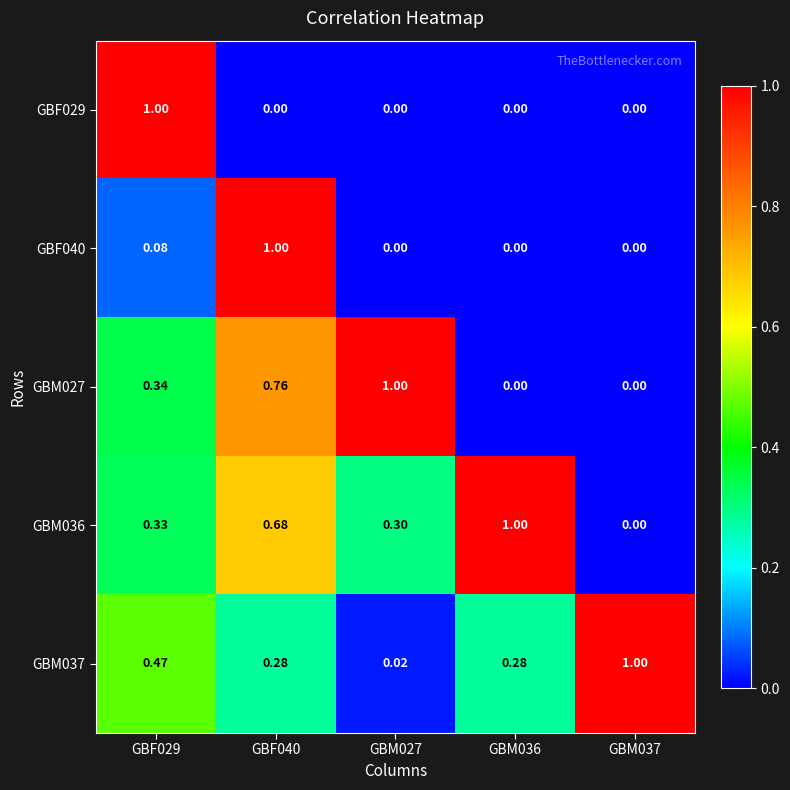

At which category is the sum across all series the highest?

GBF040